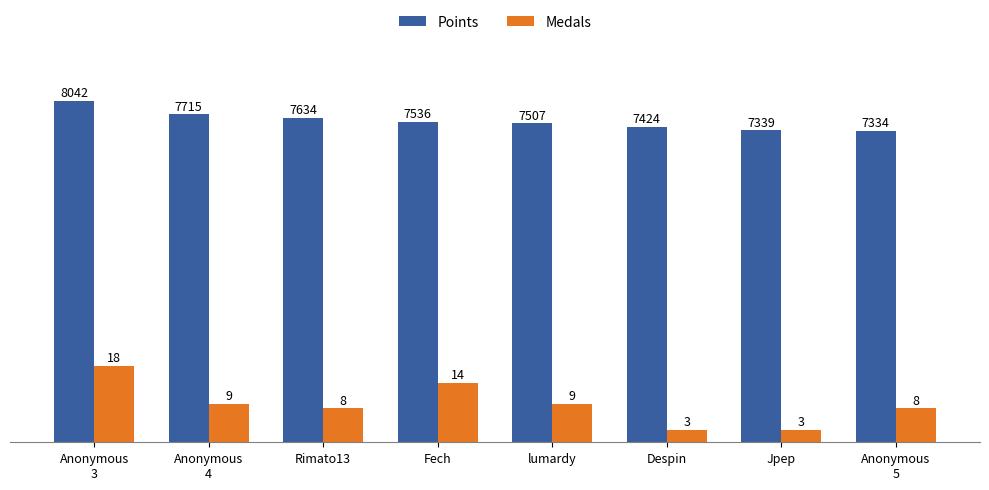

The value of Points at lumardy is 12621. True or false?

False